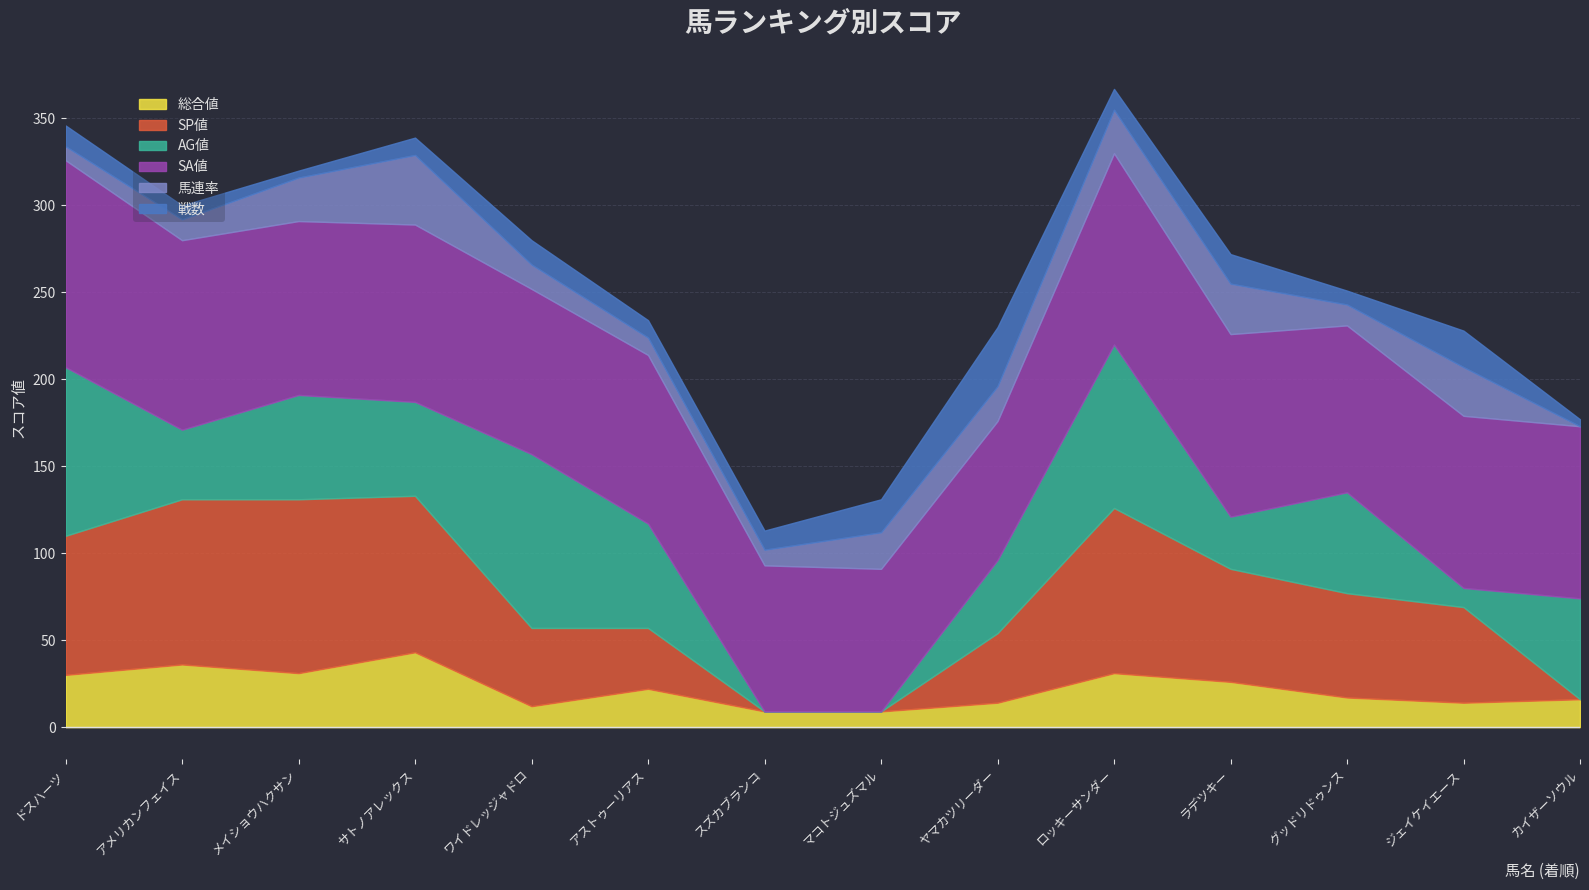

What is the spread (max minus min) of values at スズカブランコ?

84